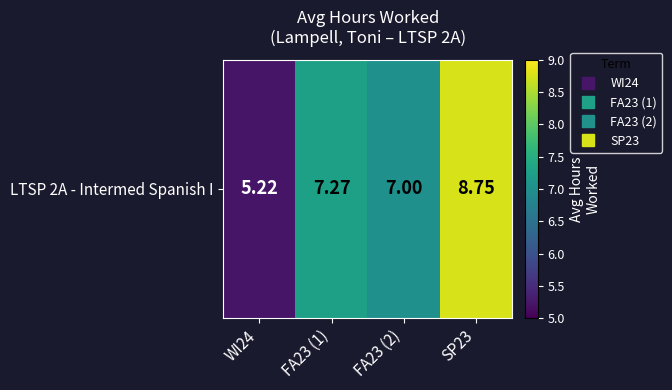

At which category does the chart reach its peak across all series?

SP23